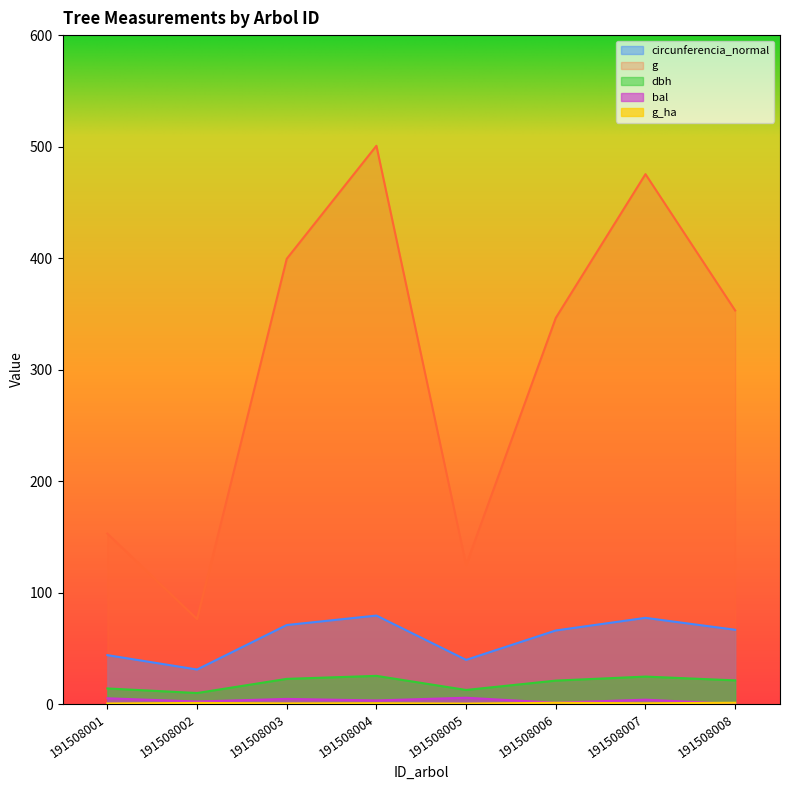

The g_ha series shows 1.9 at 191508008. True or false?

False